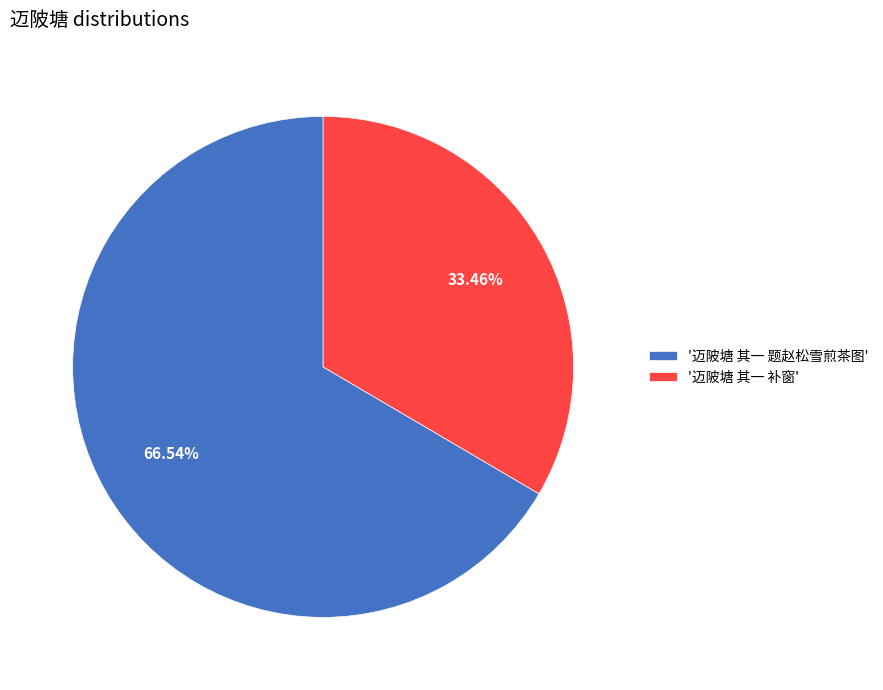

Which has a higher value, '迈陂塘 其一 题赵松雪煎茶图' or '迈陂塘 其一 补窗'?

'迈陂塘 其一 题赵松雪煎茶图'